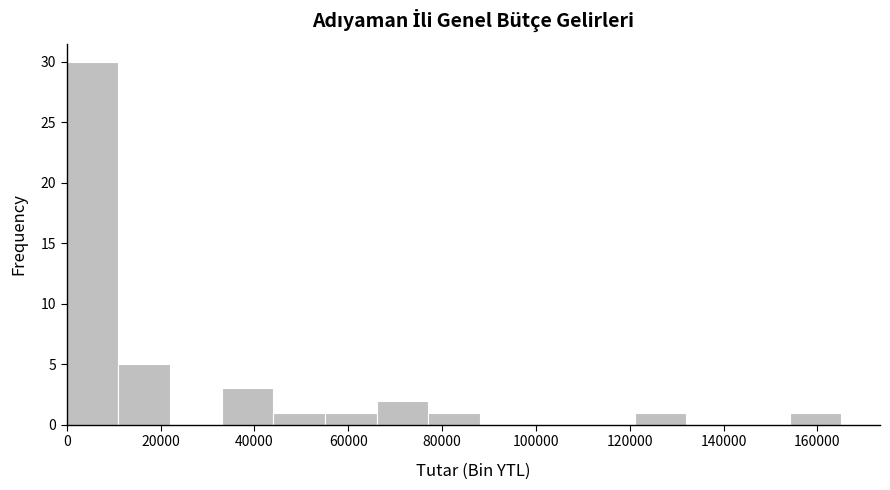

Reading left to right, list every bar in this chart as the range it spans on the x-axis followed by its height. Neither the bar edges nor the heights are printed on the chart, so give them approximately, as read against the axes.

0 to 12000: 30
12000 to 22000: 5
22000 to 34000: 0
34000 to 44000: 3
44000 to 56000: 1
56000 to 66000: 1
66000 to 78000: 2
78000 to 88000: 1
88000 to 100000: 0
100000 to 110000: 0
110000 to 122000: 0
122000 to 132000: 1
132000 to 144000: 0
144000 to 154000: 0
154000 to 166000: 1